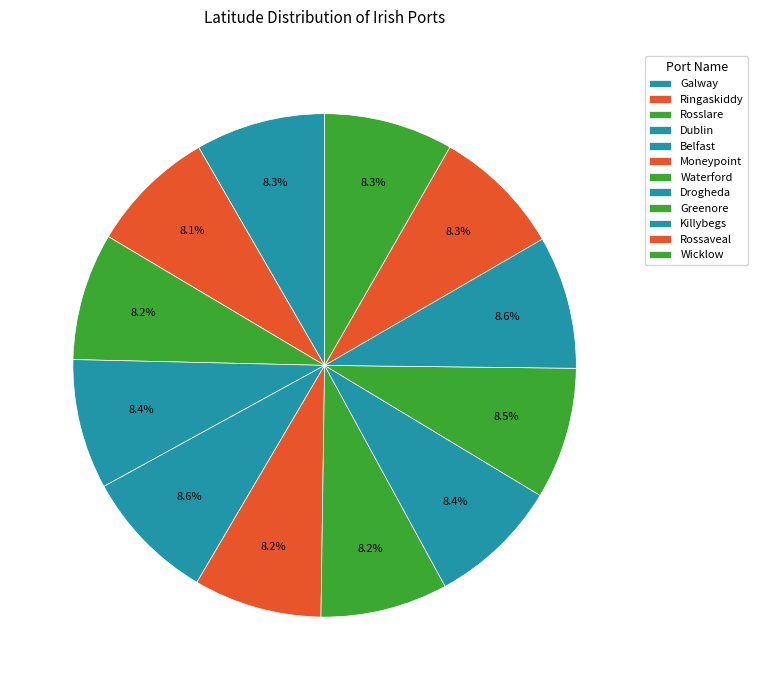

What percentage is the Wicklow slice, to the nearest percent?

8%